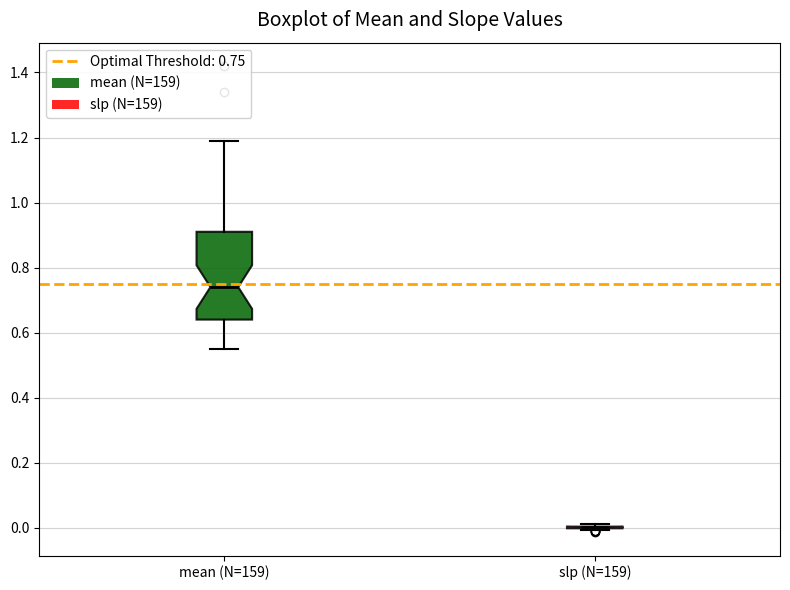

Which box is the tallest, from its lower edge to its upper edge?

mean (N=159)